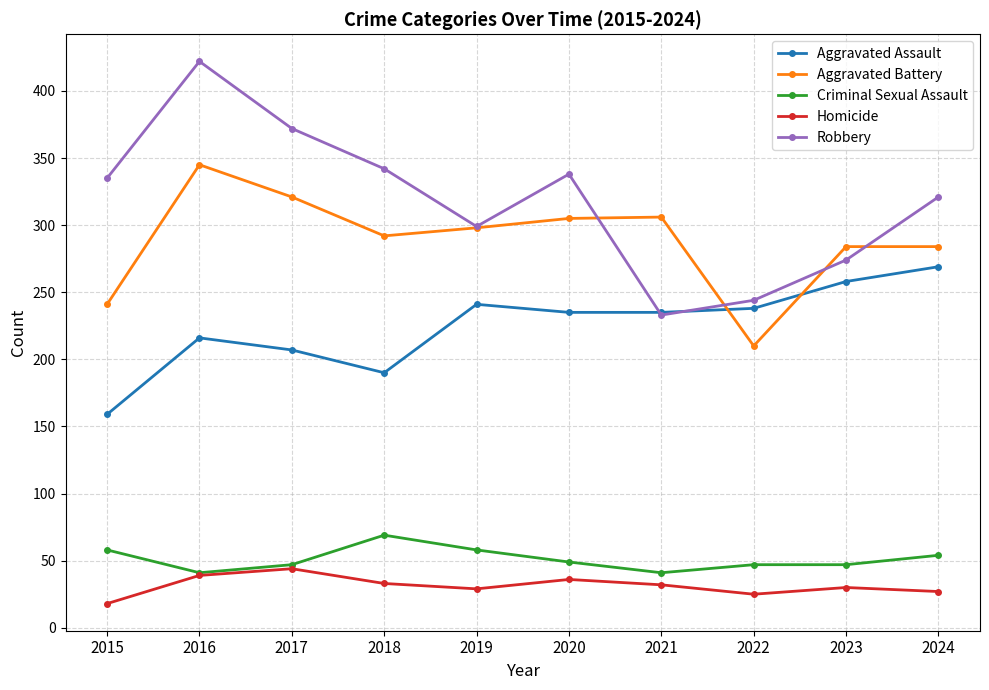

Which series has the largest total across all categories?

Robbery